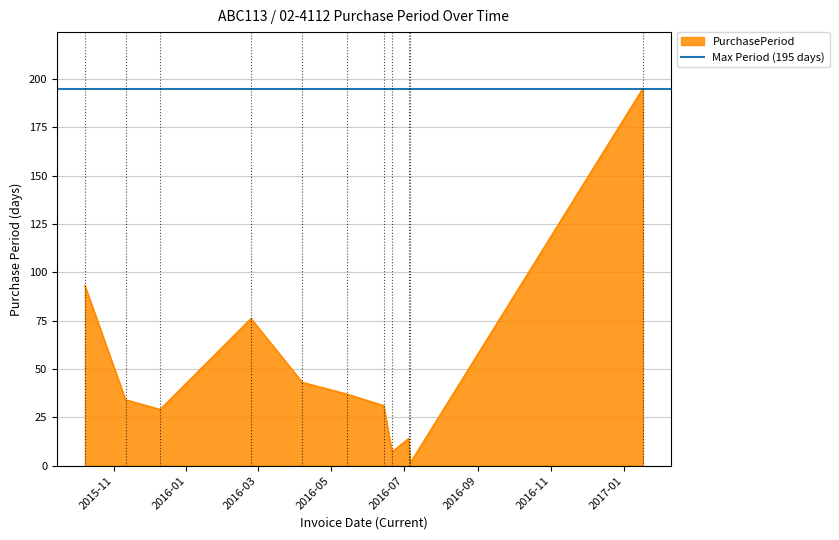

The chart shows a value of 9 at 2016-06-14. True or false?

False